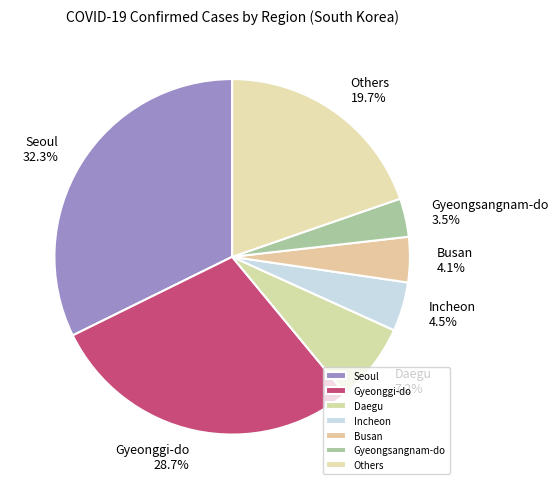

Count the number of slices in the pie.

7